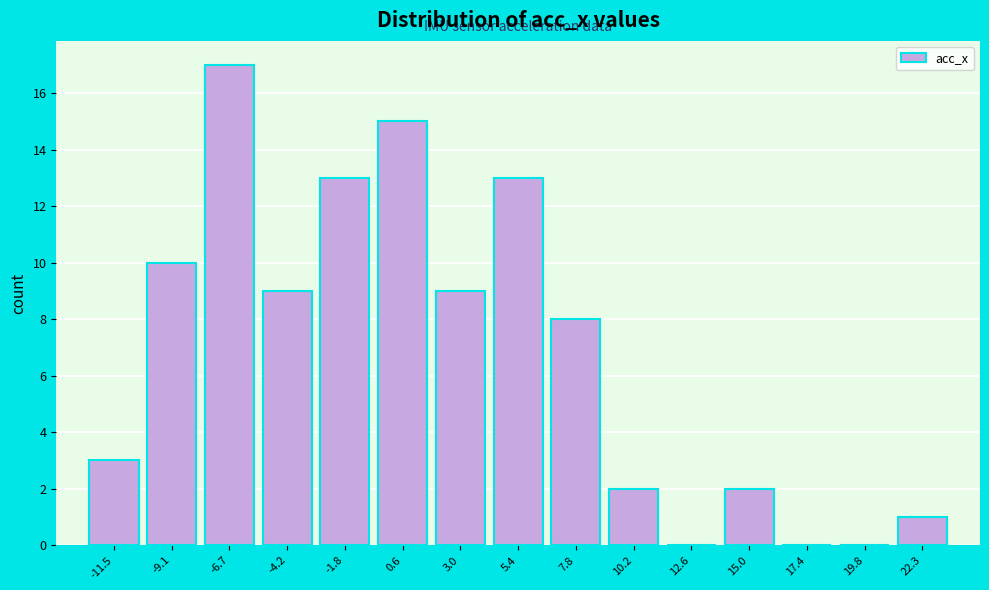

Reading left to right, extract all data points from this chart.

-11.5=3	-9.1=10	-6.7=17	-4.2=9	-1.8=13	0.6=15	3.0=9	5.4=13	7.8=8	10.2=2	12.6=0	15.0=2	17.4=0	19.8=0	22.3=1